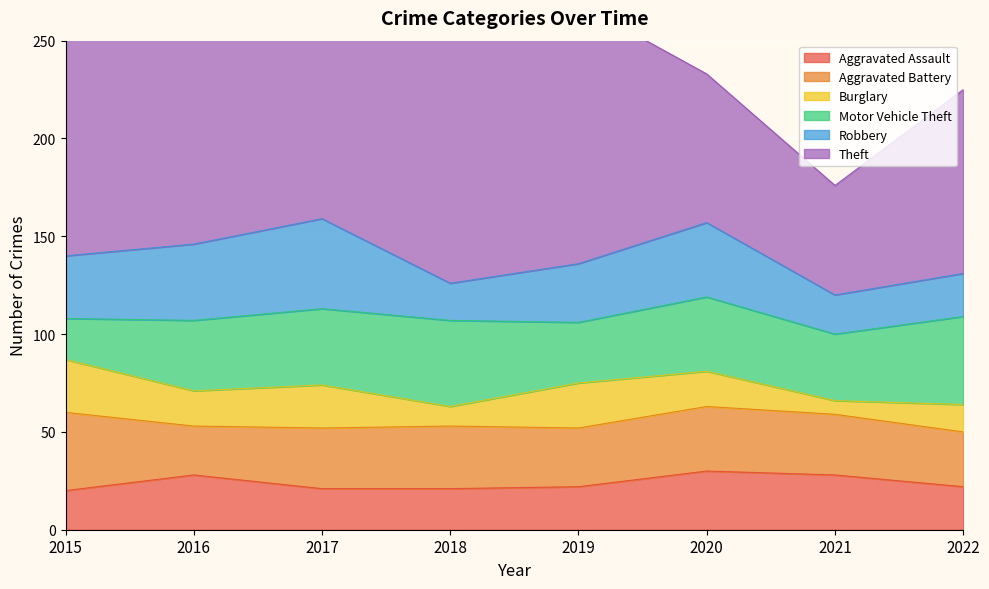

Which series has the widest spread of values?

Theft